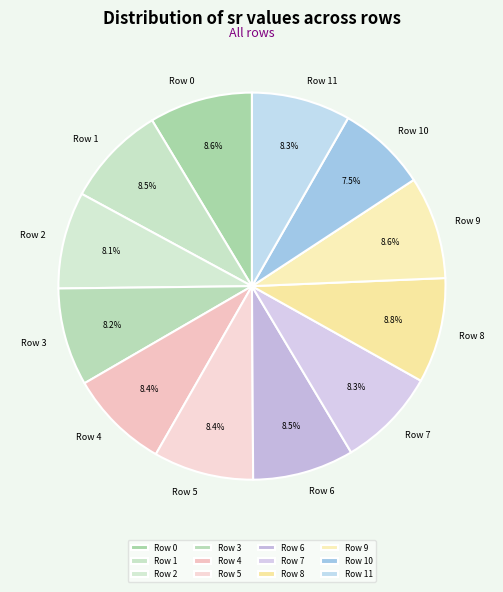

What portion of the pie excludes Row 10?

92.5%